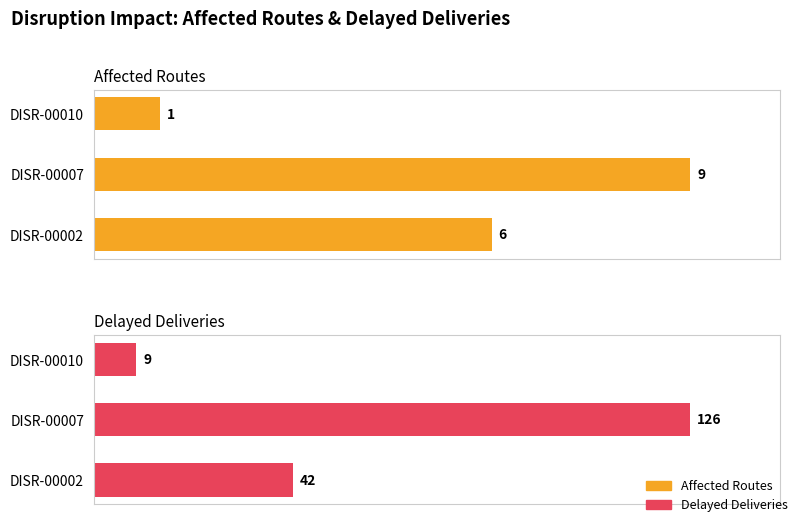

What is the sum of all Delayed Deliveries values?

177